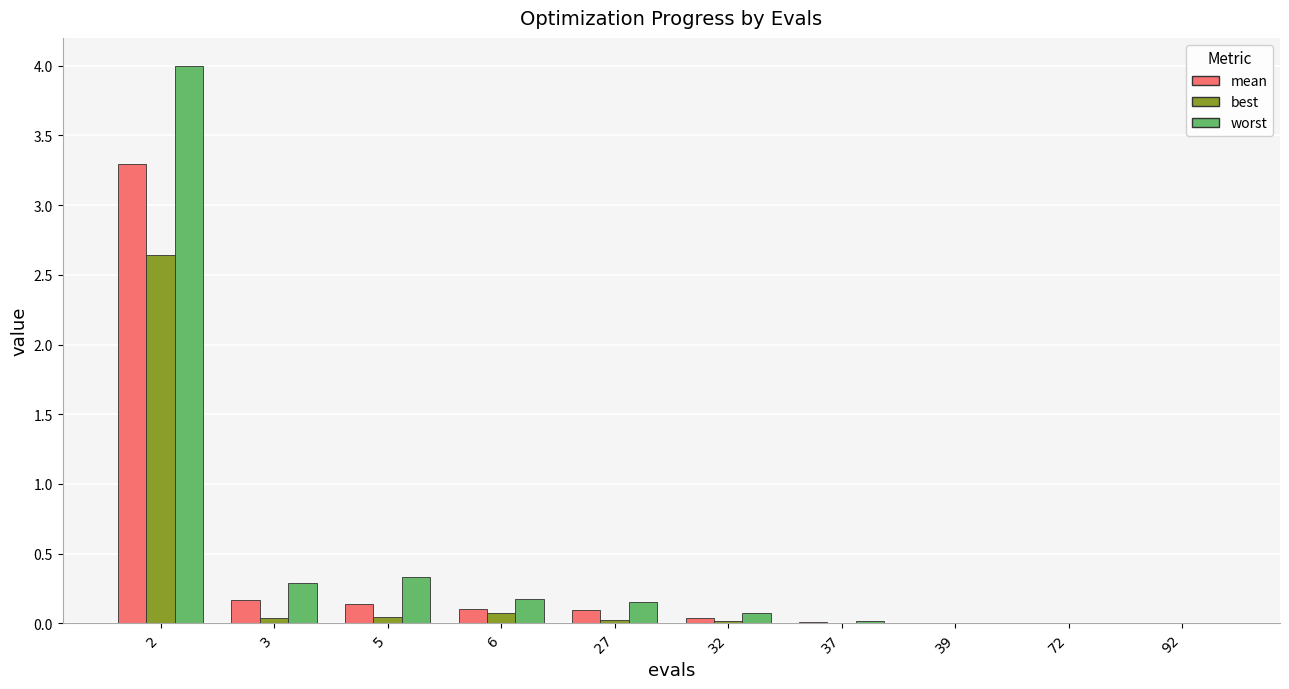

What is the spread (max minus min) of values at 32?

0.1